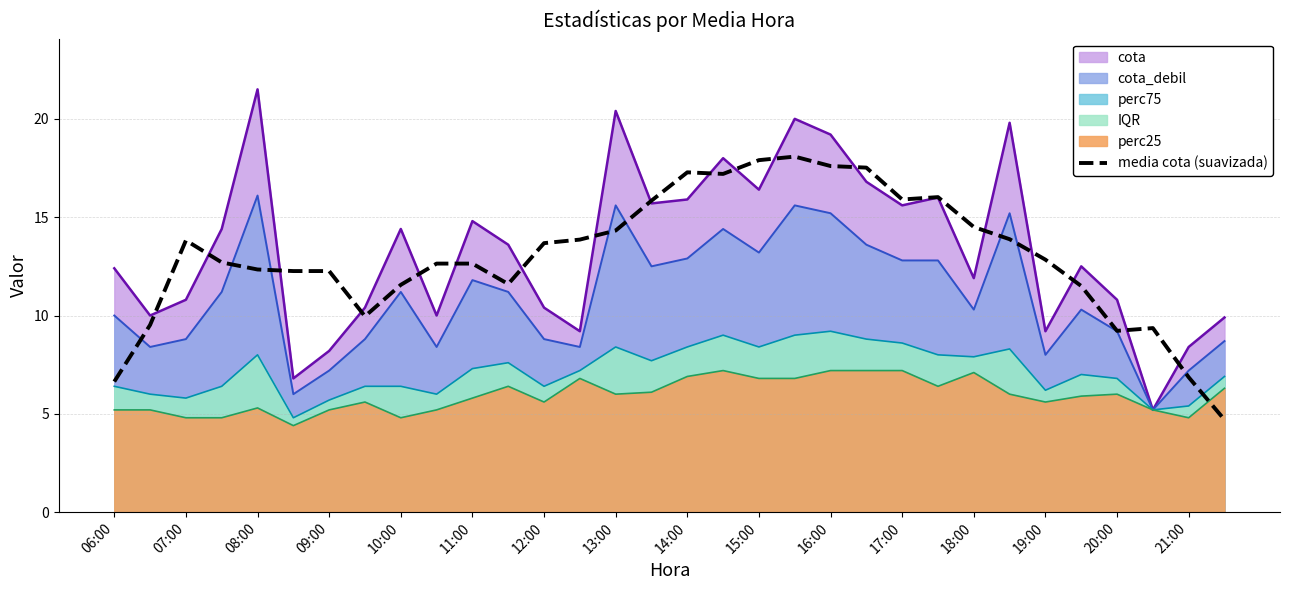

Count the number of values greater than 12.

22